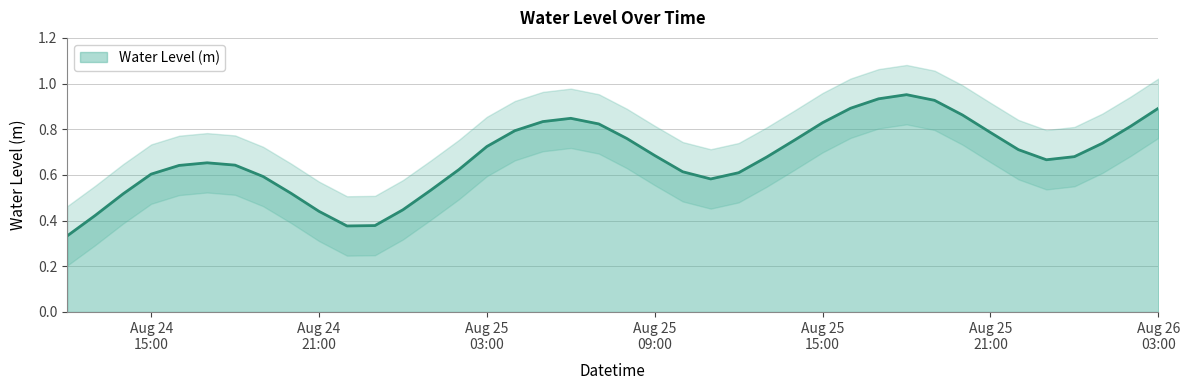

Where is the first local maximum?

2024-08-24 17:00:00